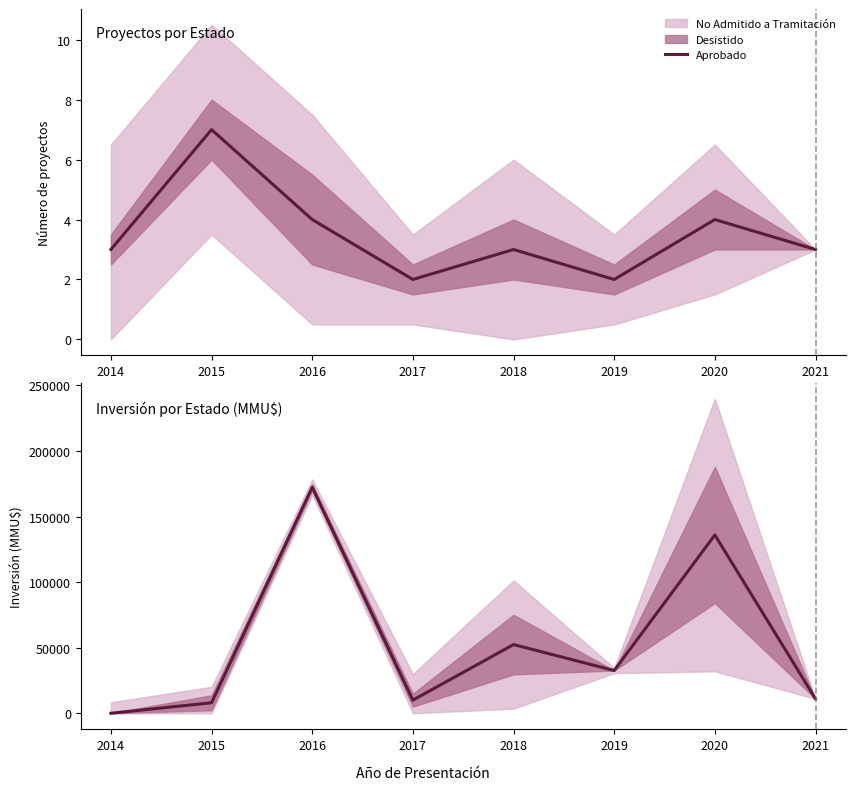

How many lines are shown in the chart?

1